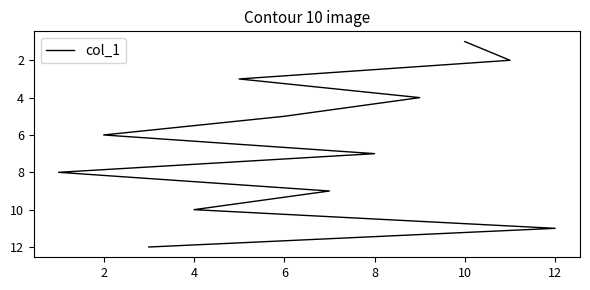

How many lines are shown in the chart?

1